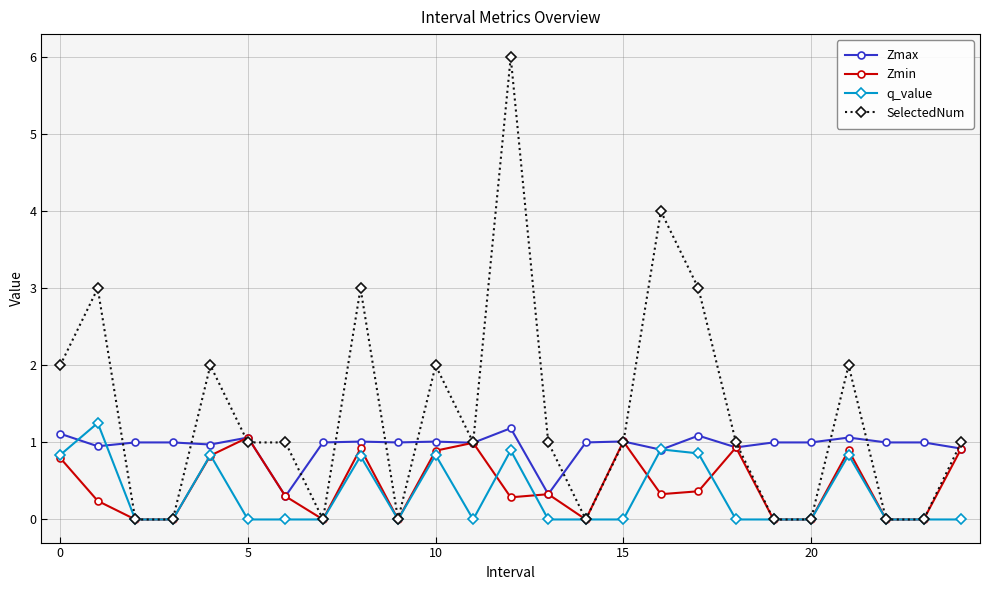

Which series has the widest spread of values?

SelectedNum